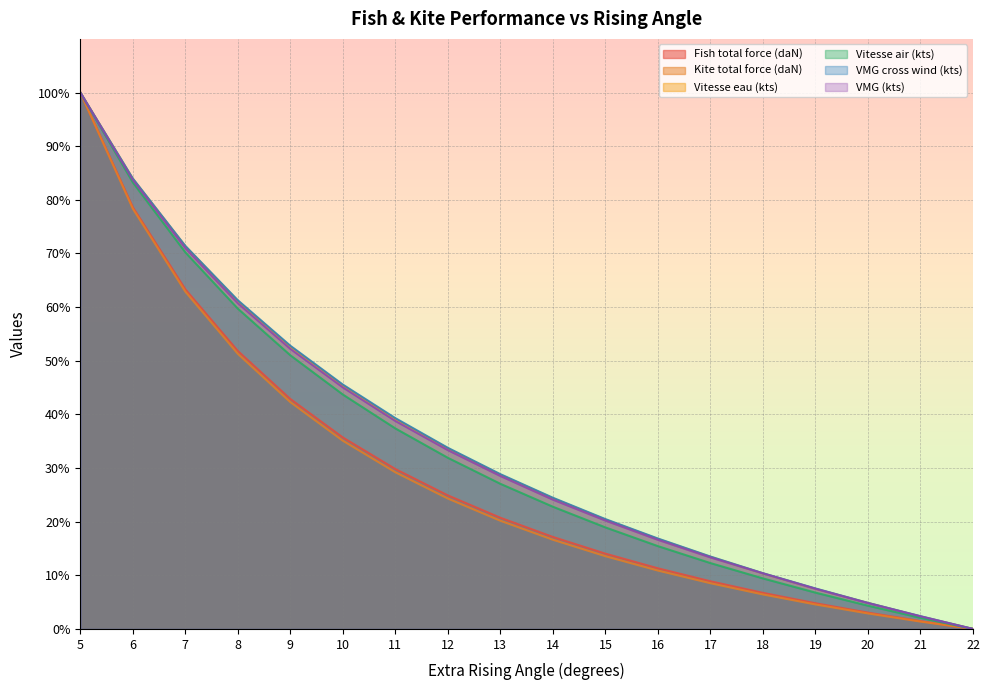

At which label does VMG cross wind (kts) reach its peak?

5